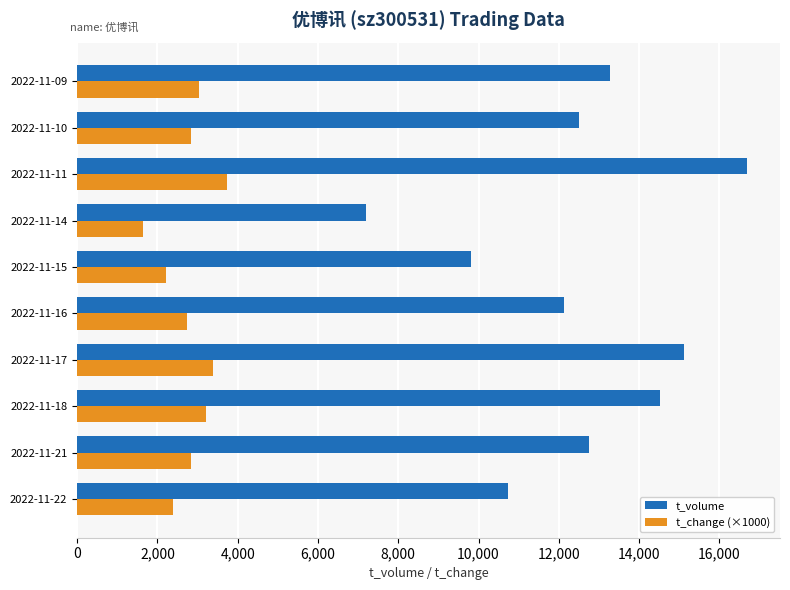

Which series has the largest total across all categories?

t_volume